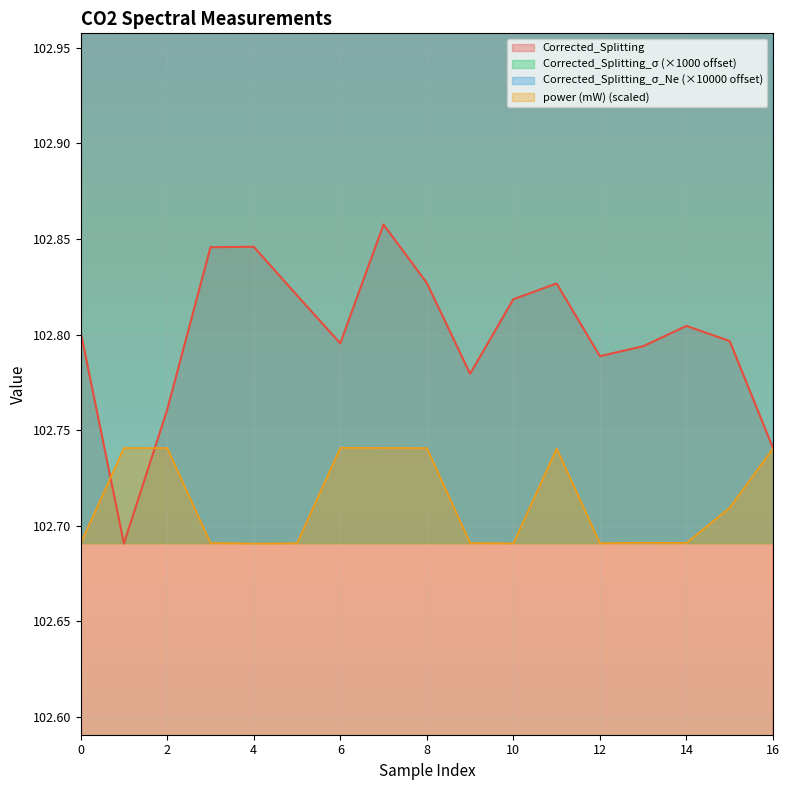

At which label does Corrected_Splitting_σ reach its minimum?

12